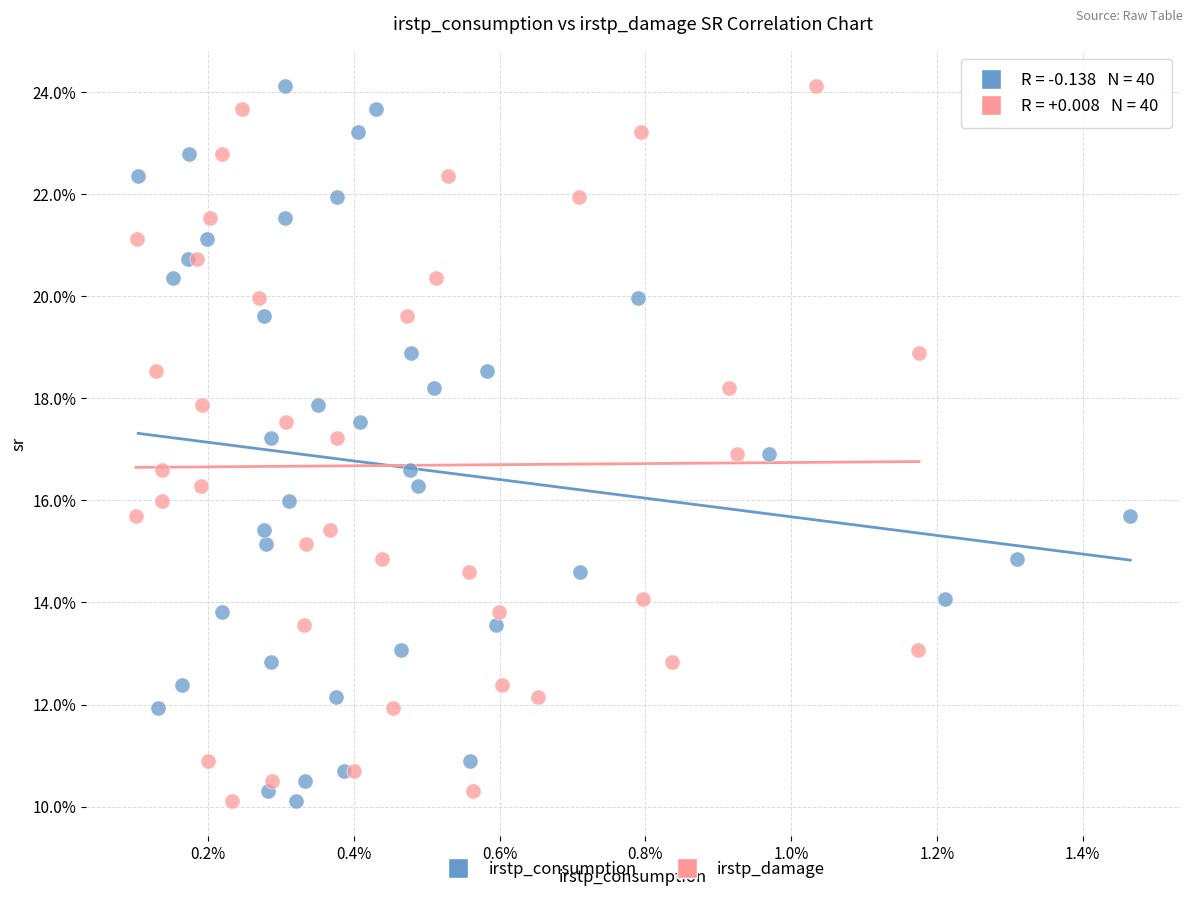

What are all the series names shown in the legend?

irstp_consumption, irstp_damage